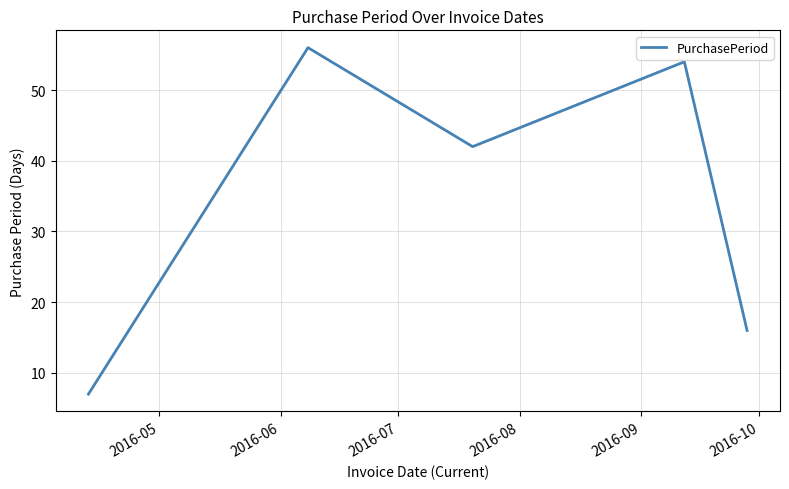

What is the minimum value shown in the chart?

7